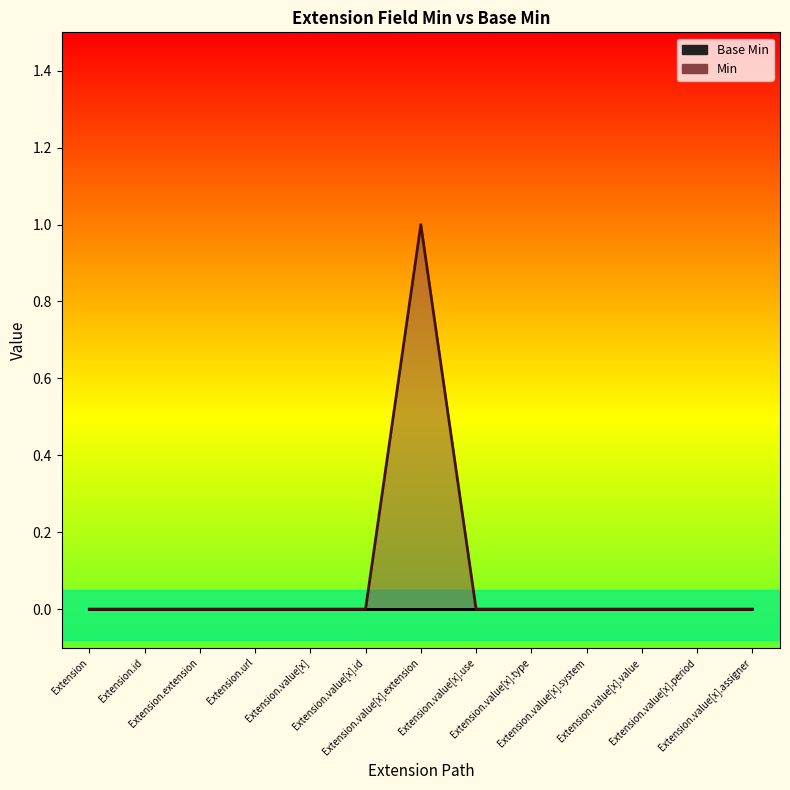

List the labels in order of value, largest first.

Extension.value[x].extension, Extension, Extension.id, Extension.extension, Extension.url, Extension.value[x], Extension.value[x].id, Extension.value[x].use, Extension.value[x].type, Extension.value[x].system, Extension.value[x].value, Extension.value[x].period, Extension.value[x].assigner